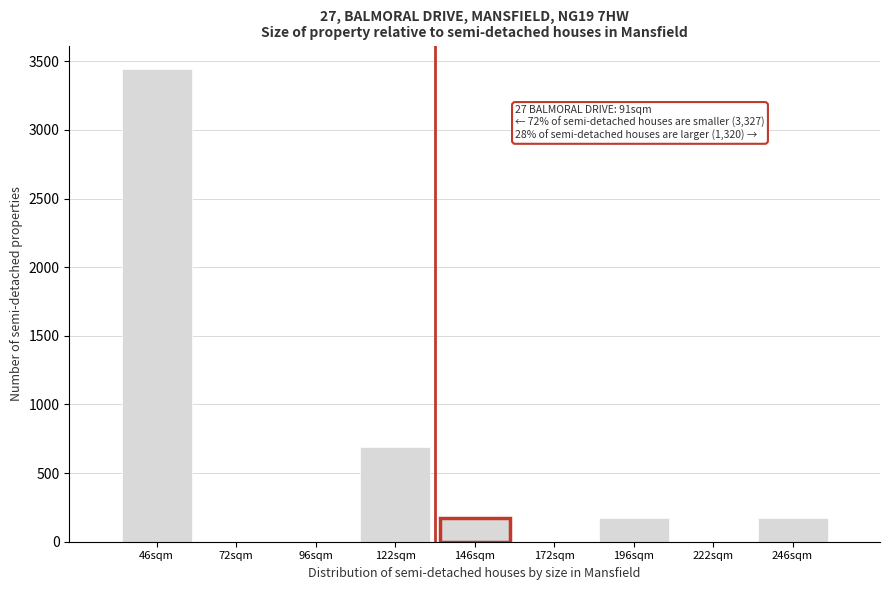

Reading left to right, what are all the values shown in this chart?

46sqm=3443.0	72sqm=0.0	96sqm=0.0	122sqm=688.6	146sqm=172.1	172sqm=0.0	196sqm=172.1	222sqm=0.0	246sqm=172.1